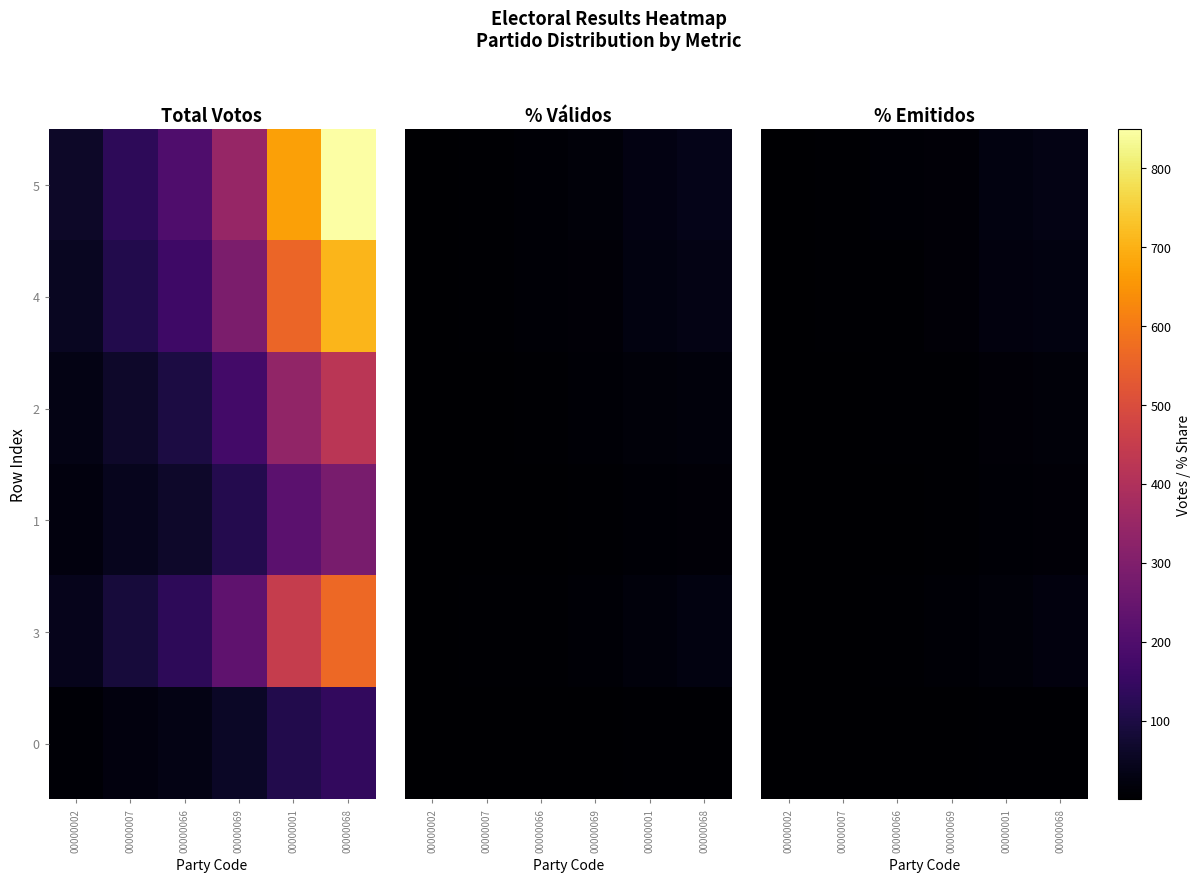

Between 00000001 and 00000069, which is larger?

00000001